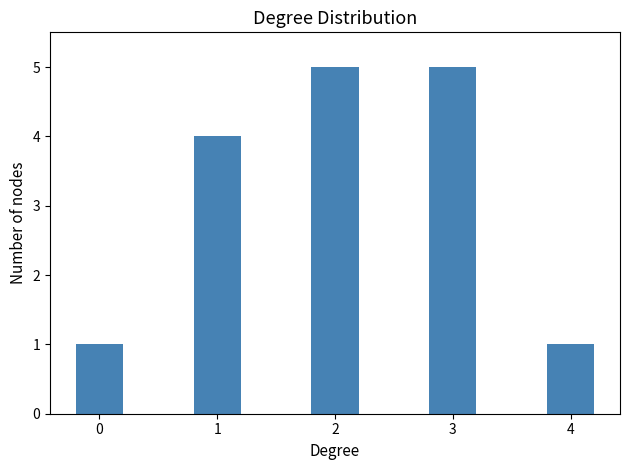

What is the maximum value shown in the chart?

5